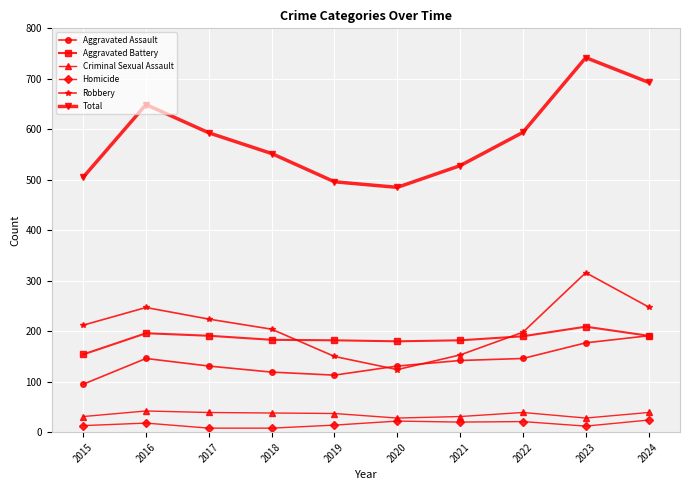

What is the minimum value for Aggravated Battery?

154